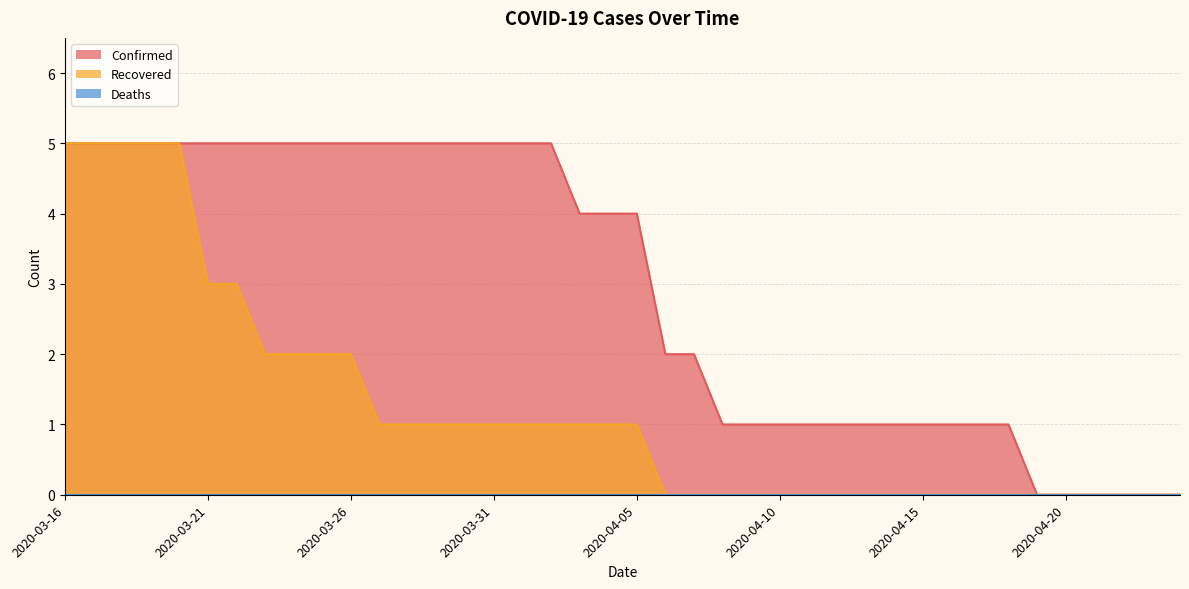

True or false: Confirmed and Recovered cross at least once.

False